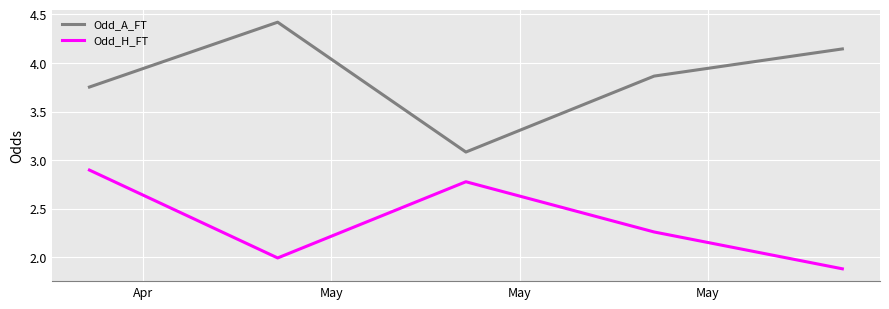

True or false: Odd_H_FT and Odd_A_FT intersect in this chart.

False